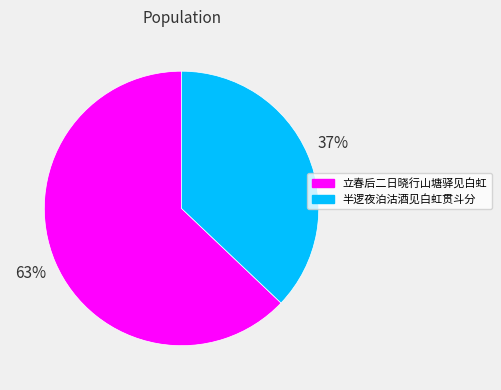

Rank the categories by value from lowest to highest.

半逻夜泊沽酒见白虹贯斗分, 立春后二日晓行山塘驿见白虹